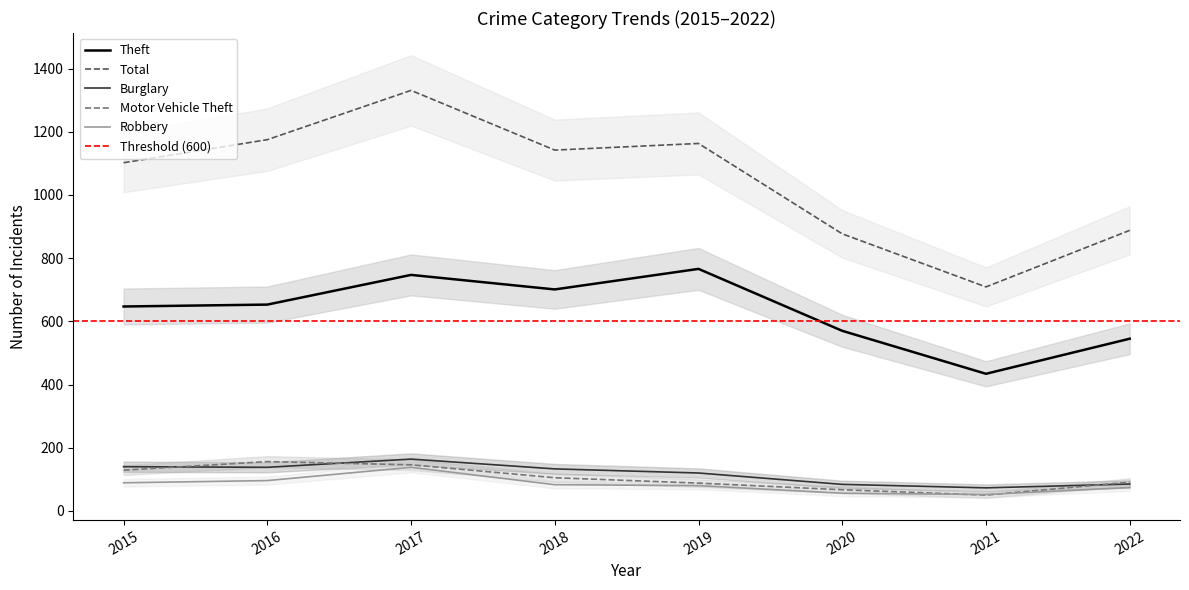

What is the highest value of the Motor Vehicle Theft series?

156